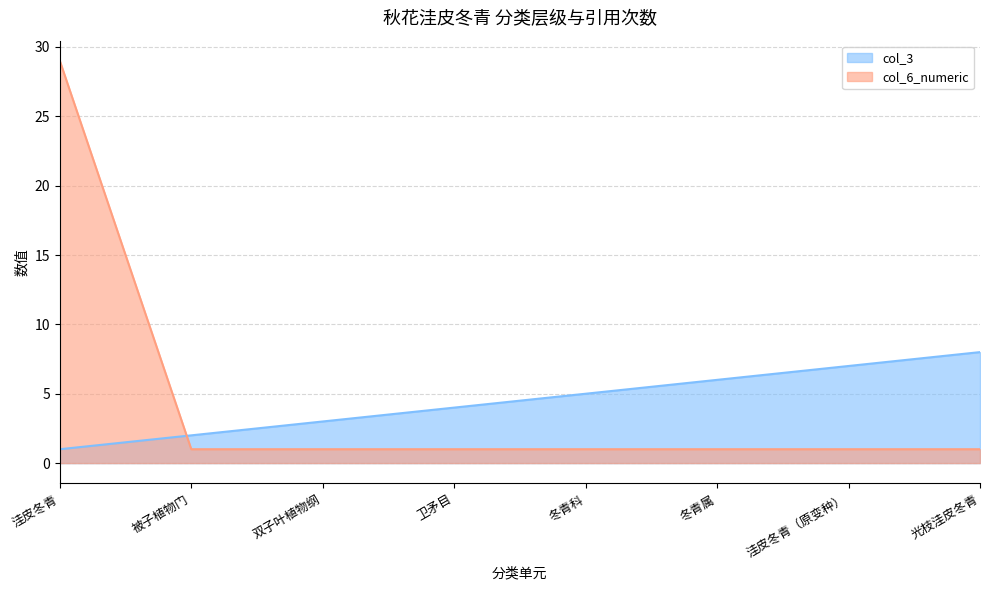

Which has a higher value, 洼皮冬青（原变种） or 被子植物门?

洼皮冬青（原变种）